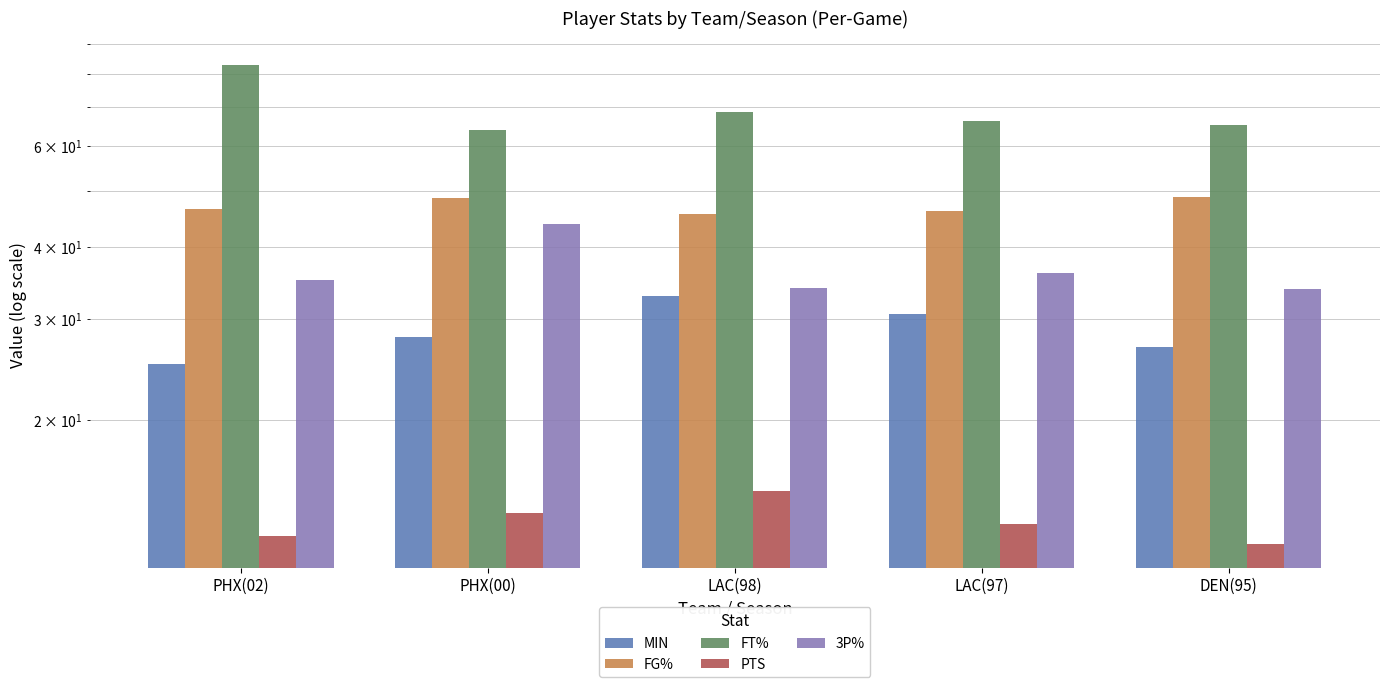

At how many categories does at least one series exceed 74?

1